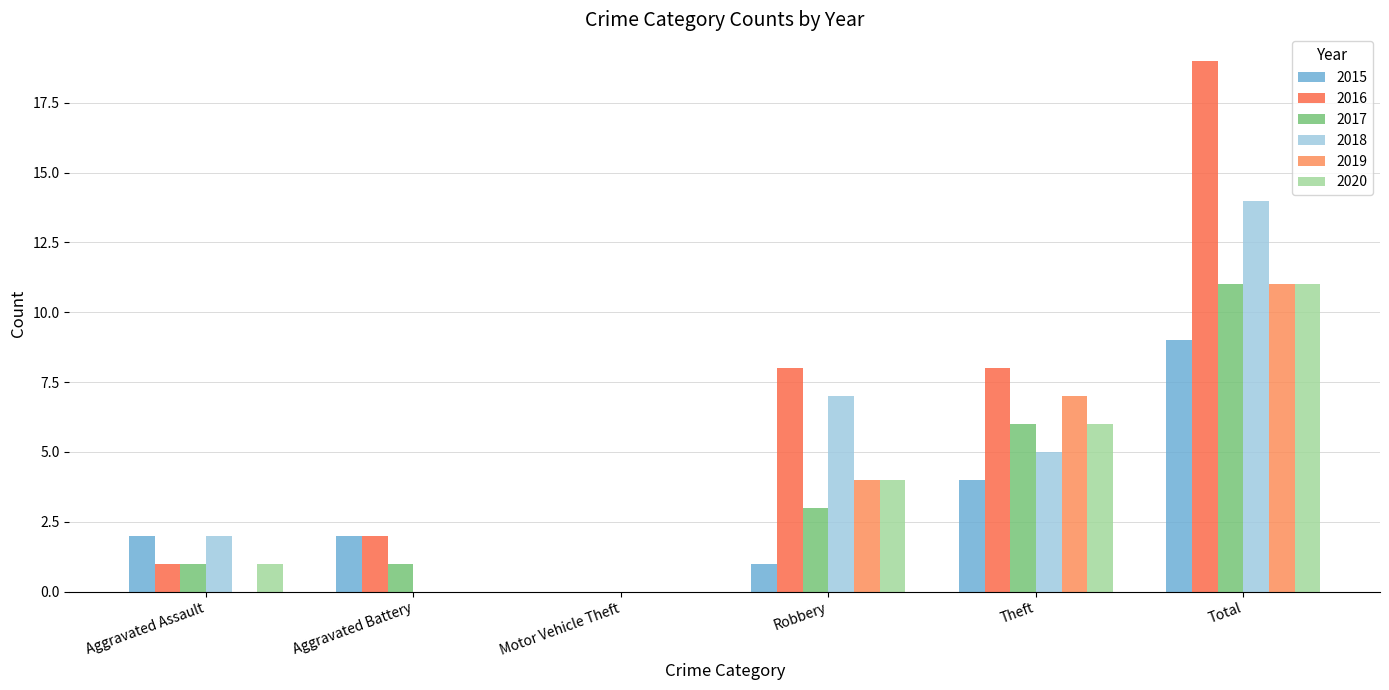

What is the difference between the maximum and minimum values in the 2019 series?

11